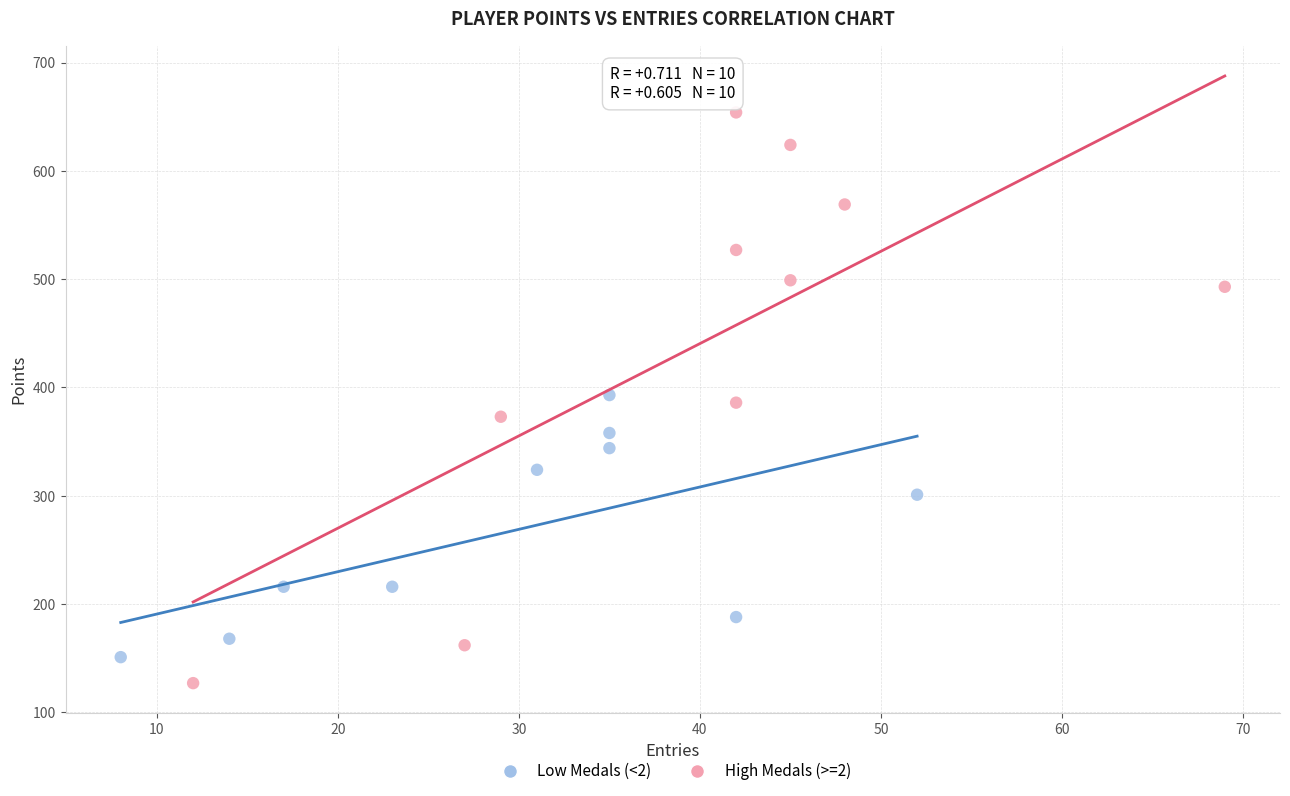

Which series has the largest Y range (max minus min)?

High Medals (>=2)